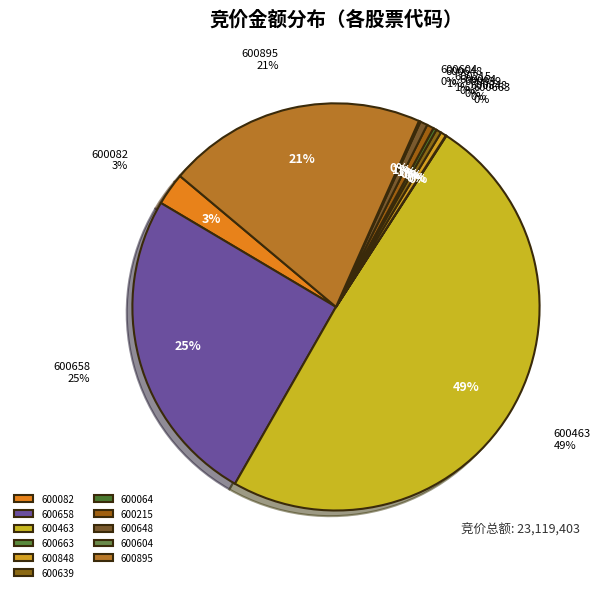

Between 600639 and 600064, which is larger?

600639